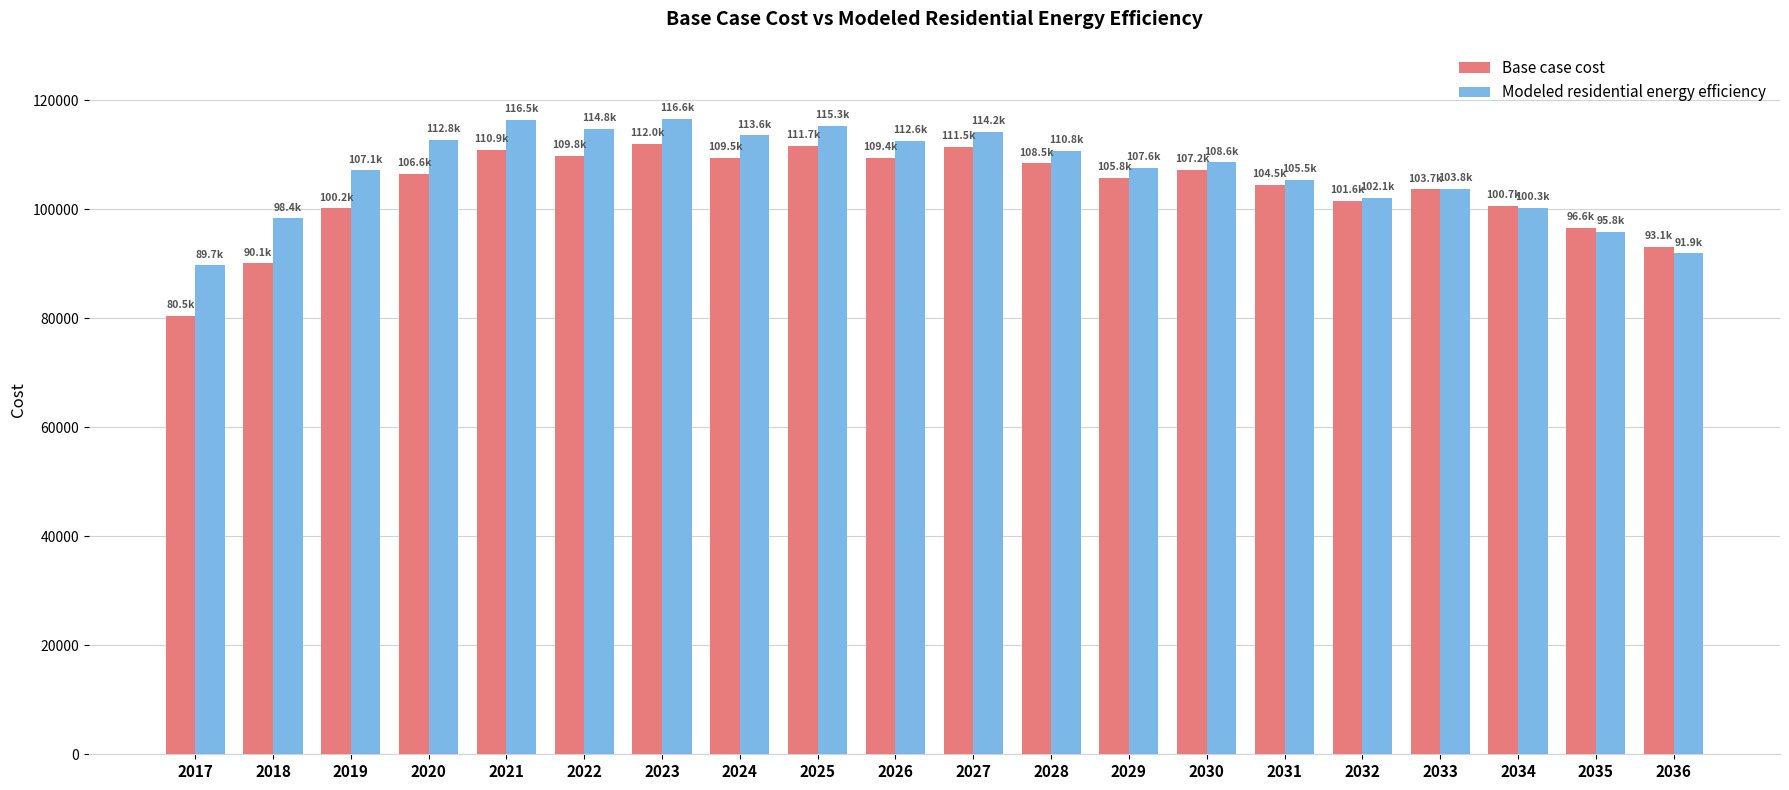

How many values in the Modeled residential energy efficiency series exceed 108648?

10